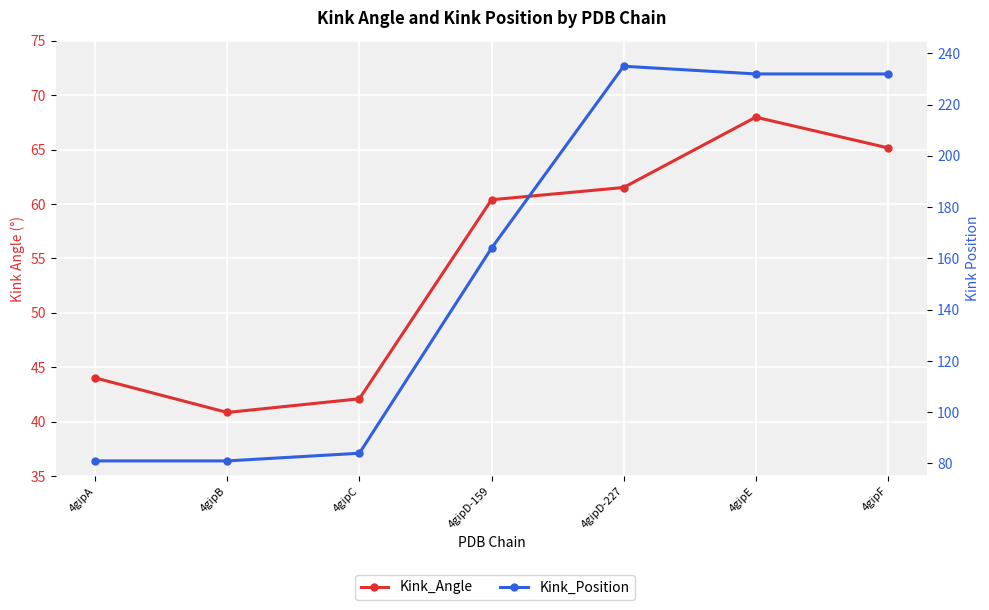

The value of Kink_Angle at 4gipF is 93.1. True or false?

False